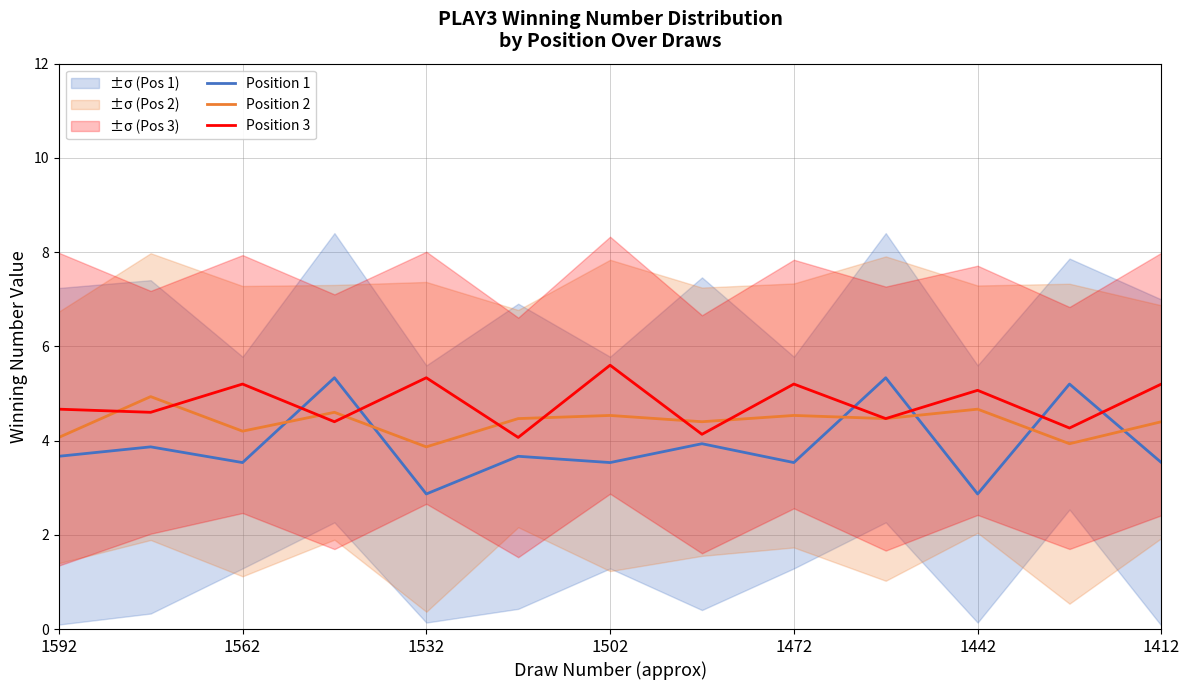

What are all the series names shown in the legend?

Position 1, Position 2, Position 3